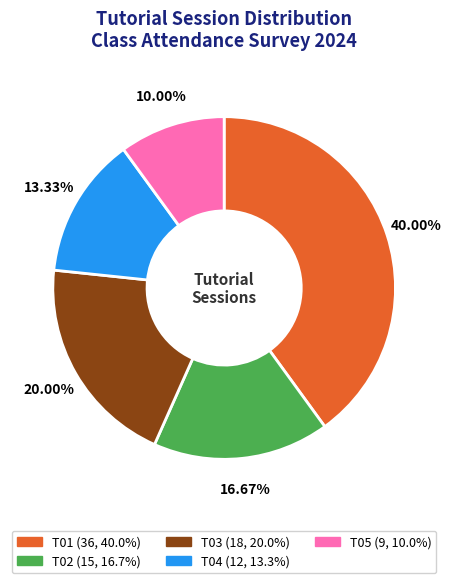

To the nearest percent, what is the difference between the T04 and T03 slice percentages?

7%